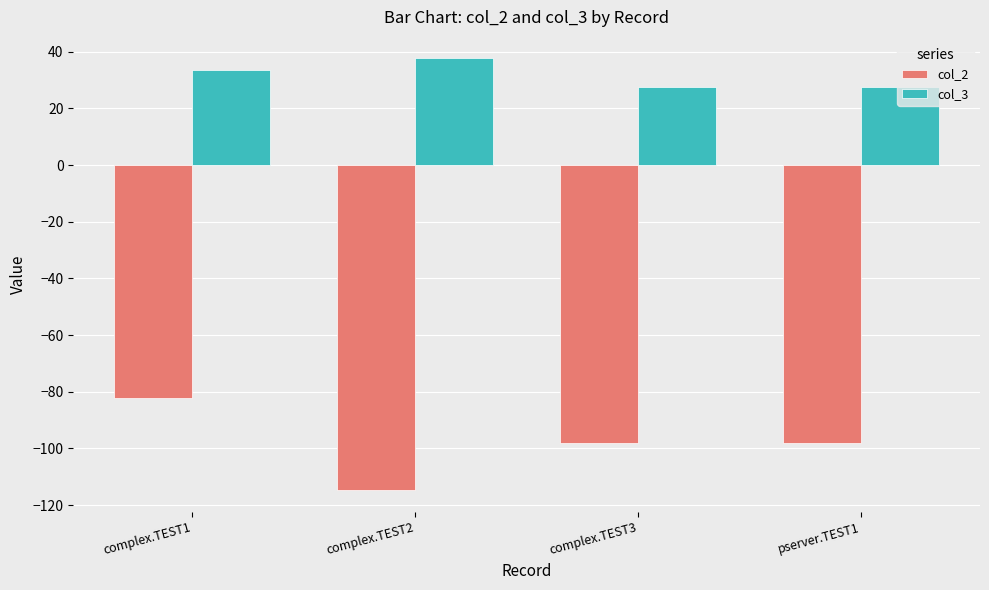

Between complex.TEST1 and complex.TEST2, which series saw the biggest shift?

col_2